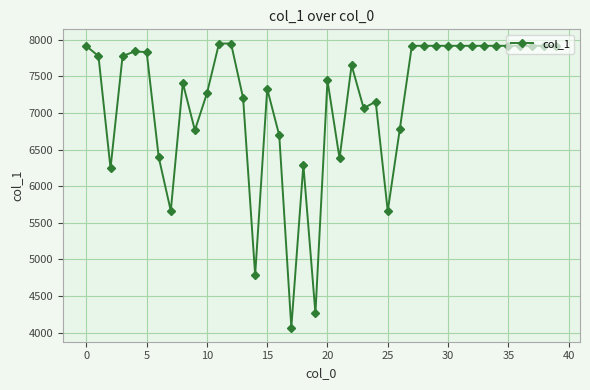

How many lines are shown in the chart?

1